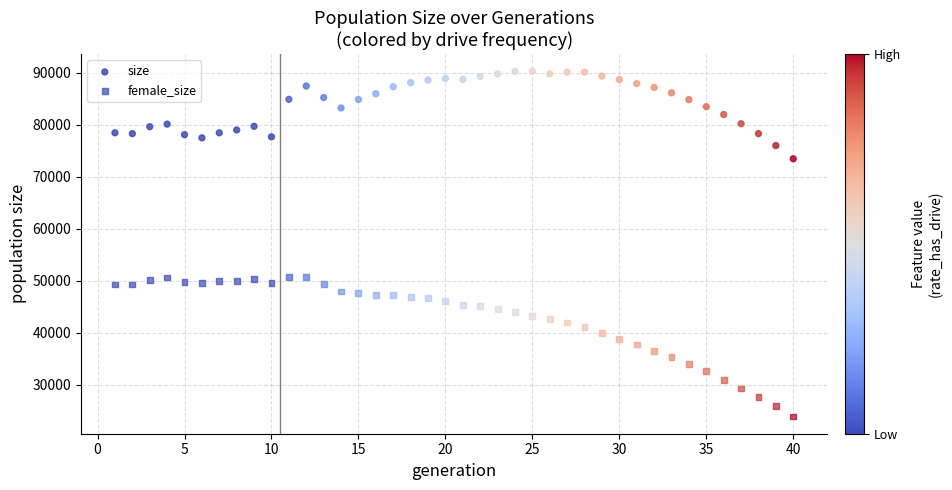

How many points are shown in the scatter plot?

80